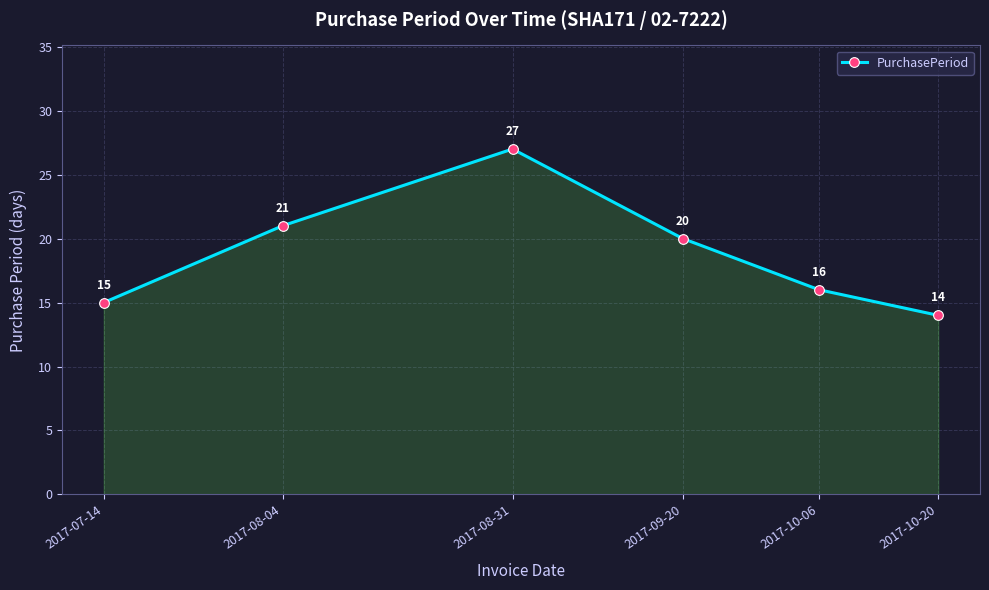

What is the sum of all values?

113